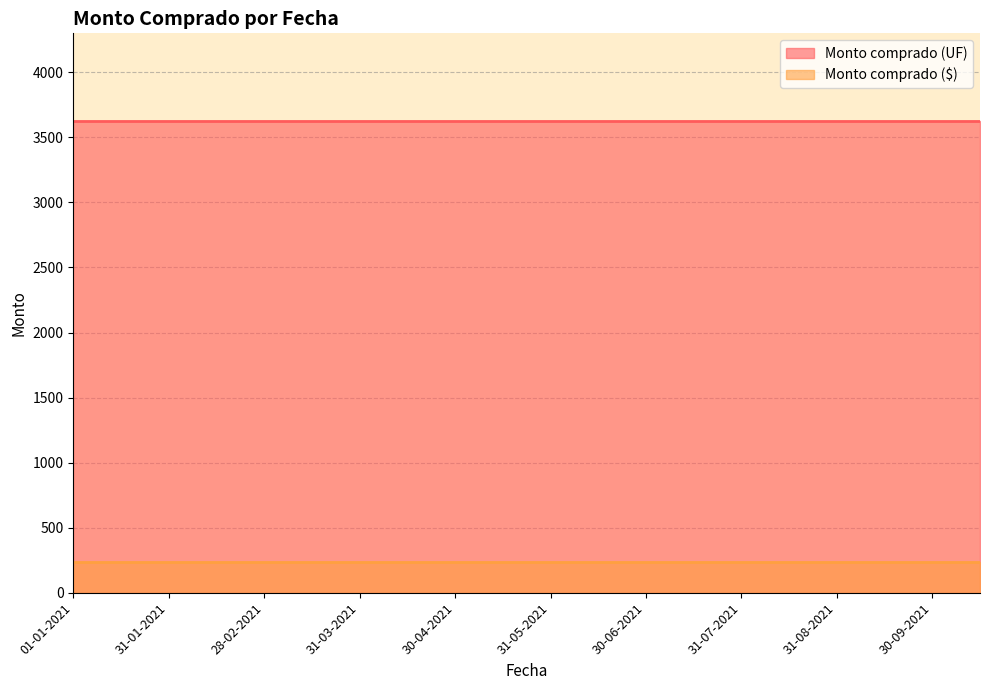

Reading right to left, list all the values displayed in this chart.

Monto comprado (UF): 3623	3623	3623	3623	3623	3623	3623	3623	3623	3623	3623	3623	3623	3623	3623	3623	3623	3623	3623	3623
Monto comprado ($): 240	240	240	240	240	240	240	240	240	240	240	240	240	240	240	240	240	240	240	240